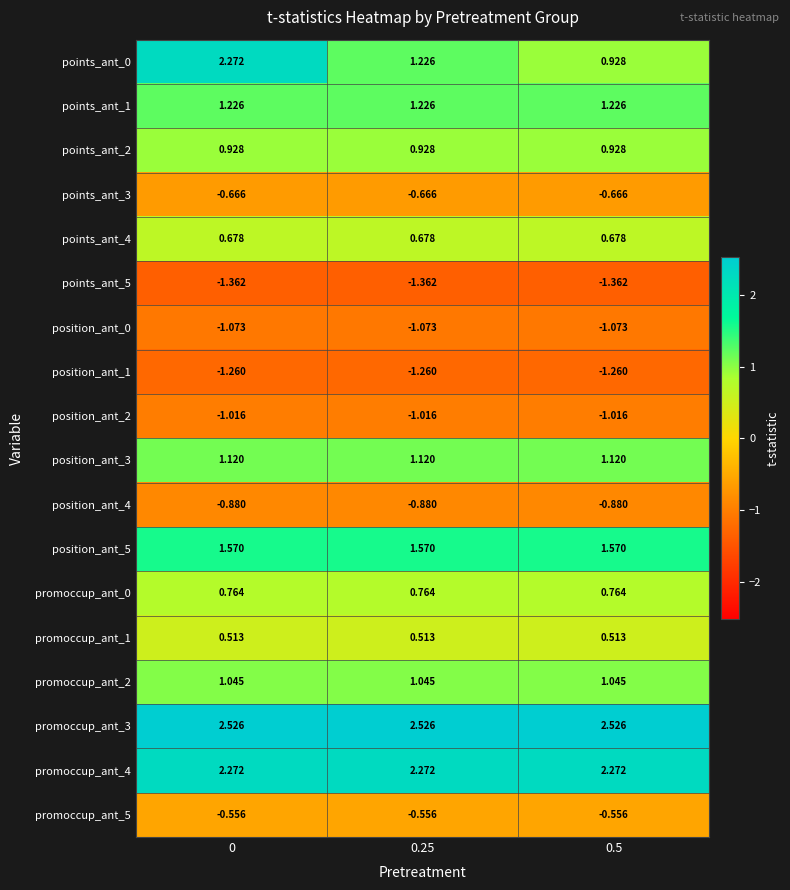

Is the value of points_ant_1 at 0 greater than the value of promoccup_ant_4 at 0.25?

No